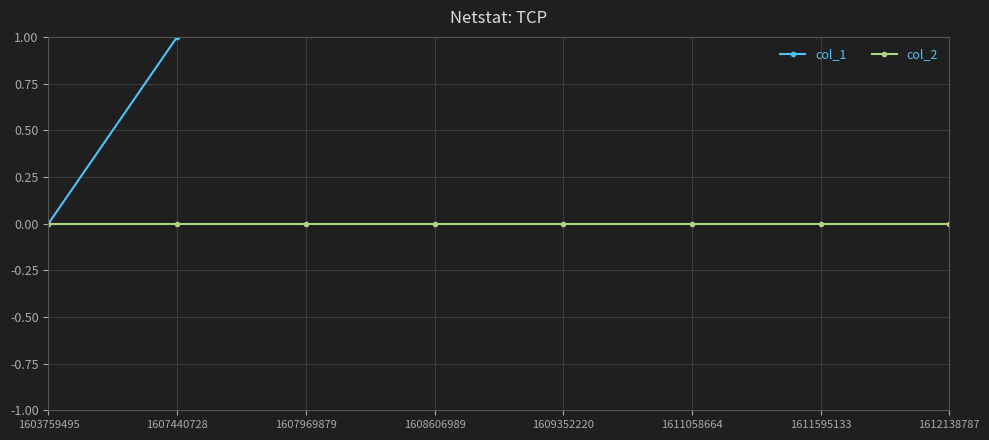

Does the chart have visible grid lines?

Yes